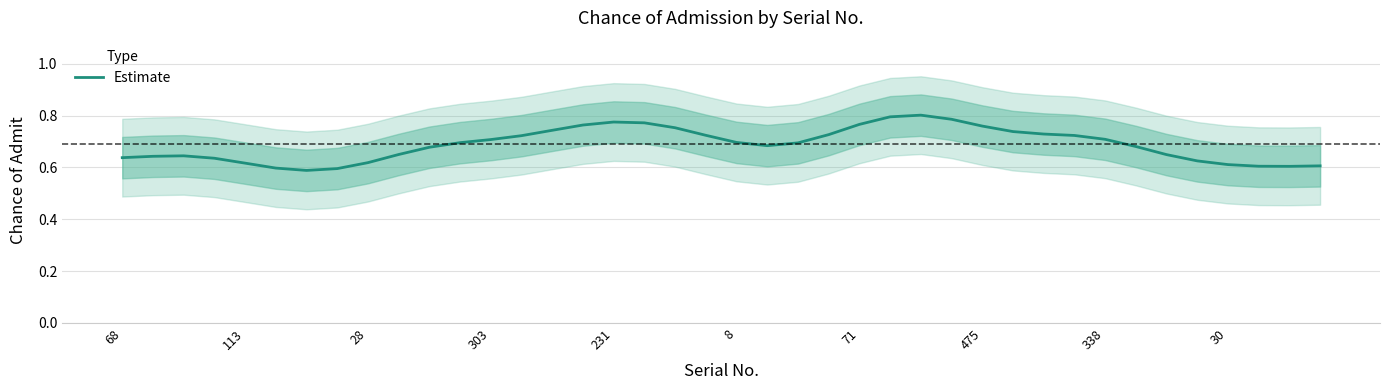

The value of Estimate at 30 is 0.3. True or false?

False